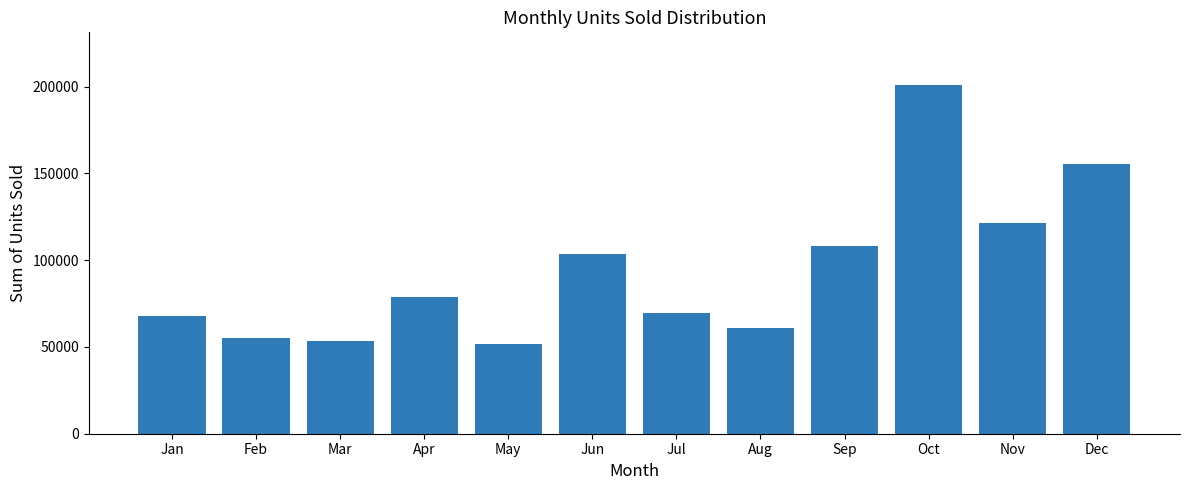

The chart shows a value of 69355 at Jul. True or false?

True